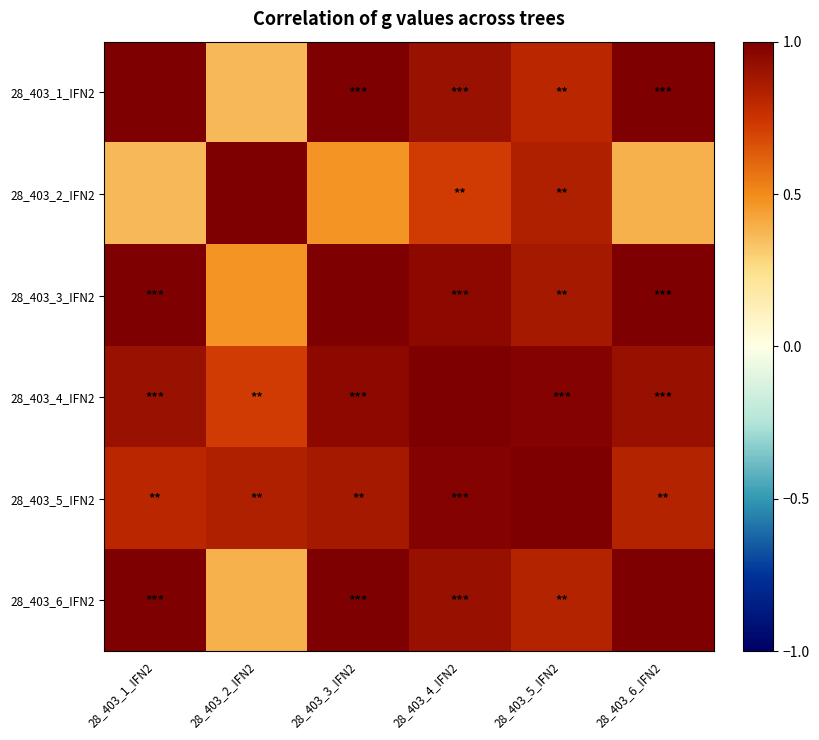

How many data points does each series have?

6